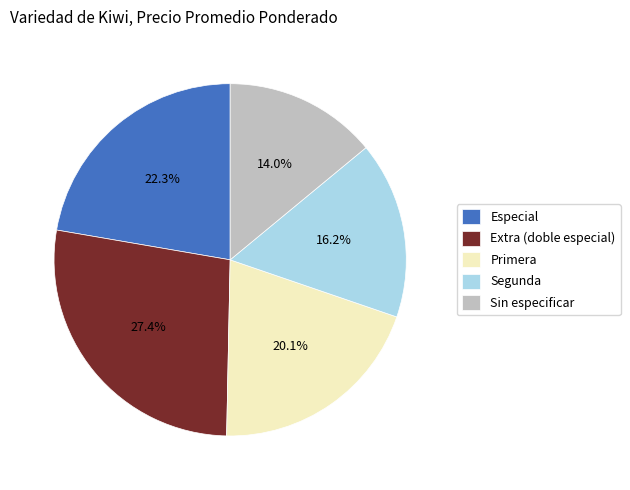

What is the total percentage of Primera and Especial?

42.4%